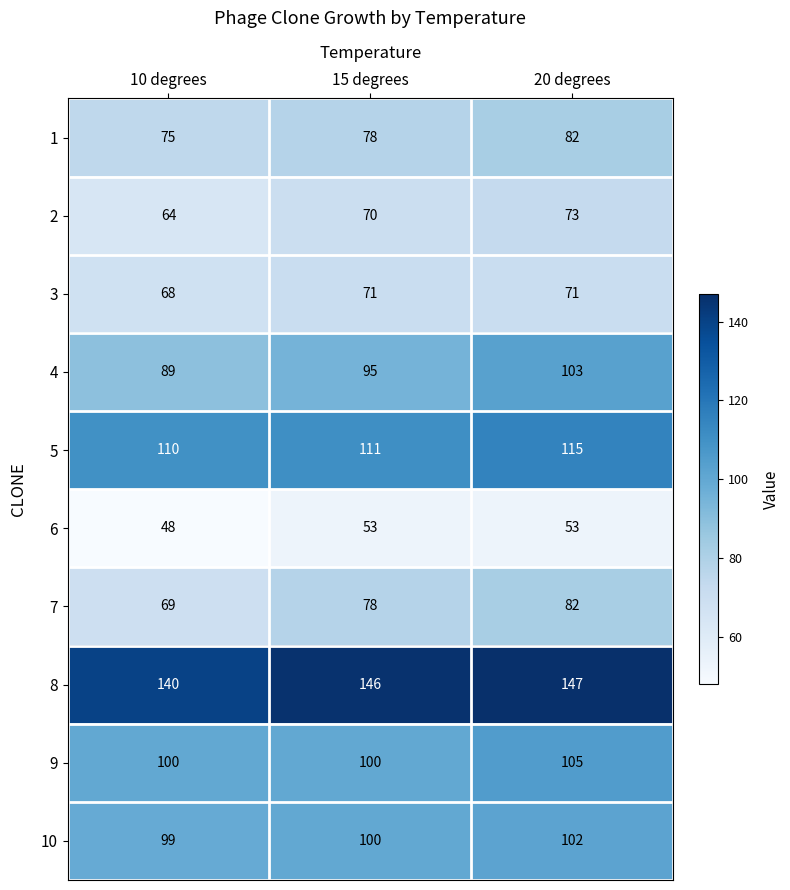

What is the minimum value shown in the chart?

48